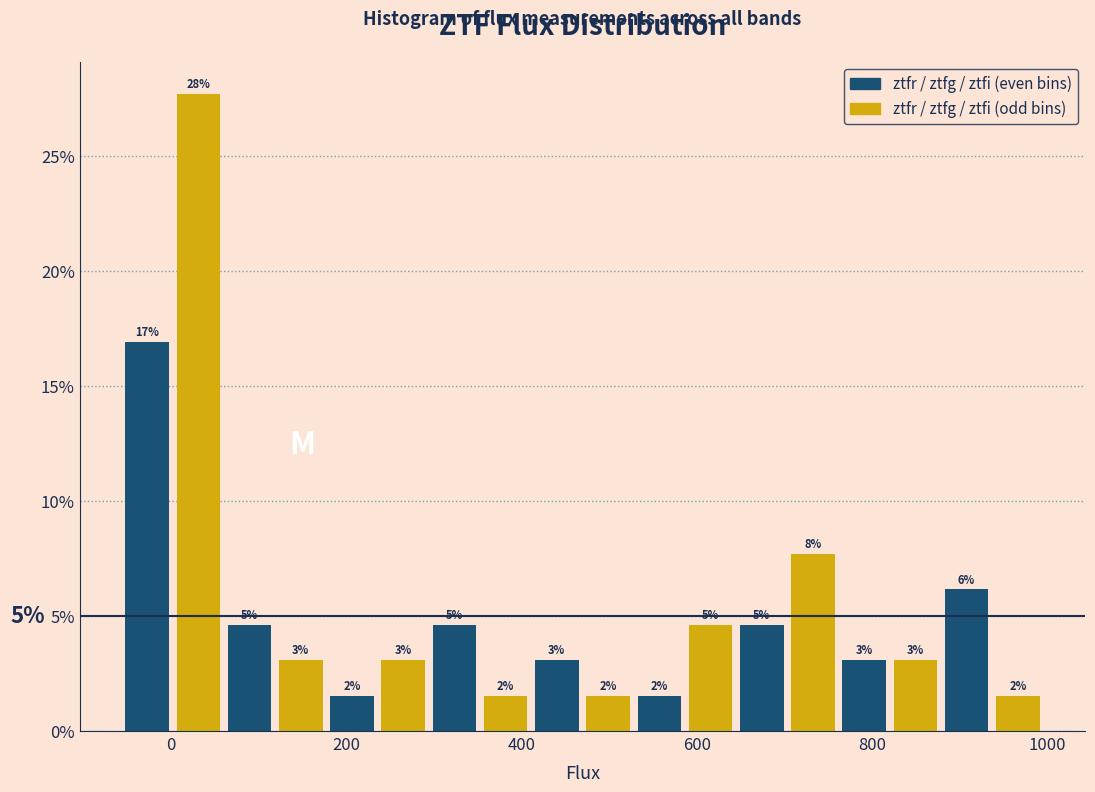

Around what value on the x-axis is the tallest bar? Give the approximate position of its centre, as read against the axis.

40